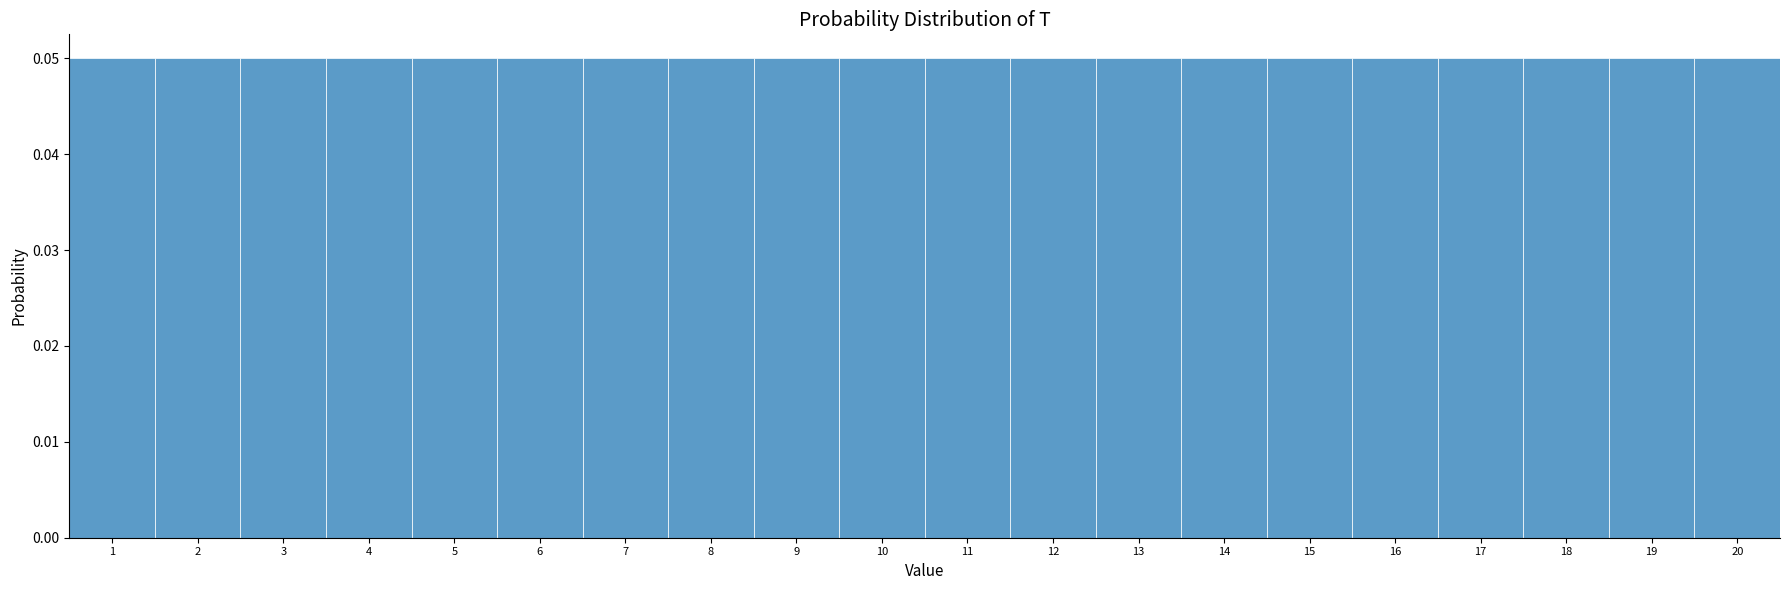

How tall is the bar that spans 5.5 to 6.5 on the x-axis? The values are not printed on the chart, so give them approximately, as read against the axis.

0.05